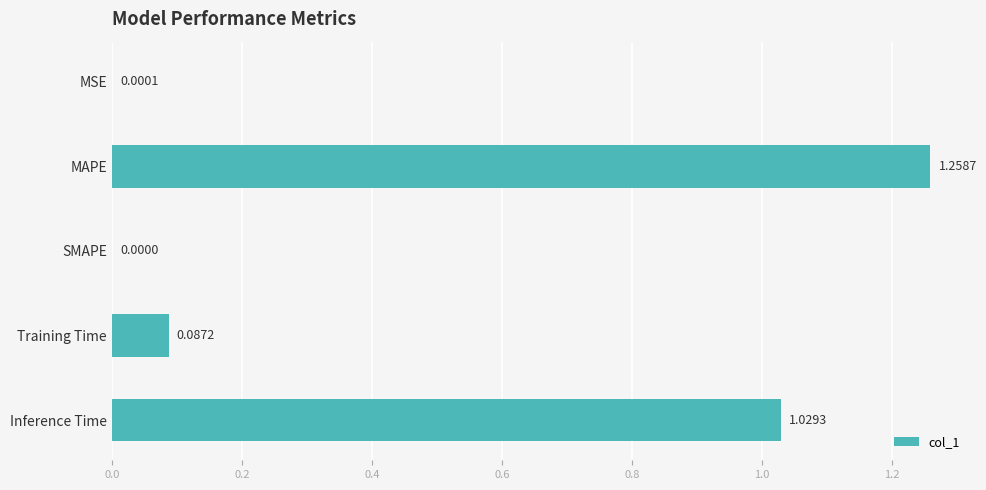

Which has a higher value, SMAPE or Training Time?

Training Time